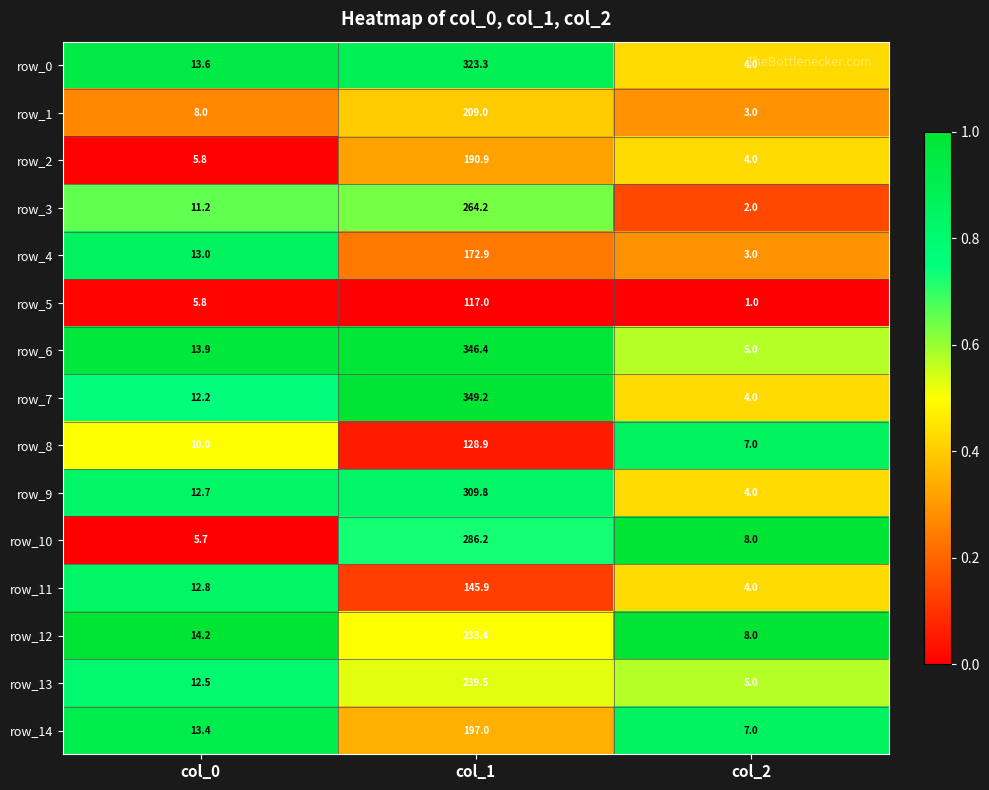

True or false: row_11 has a value of 1.4 at col_2.

False